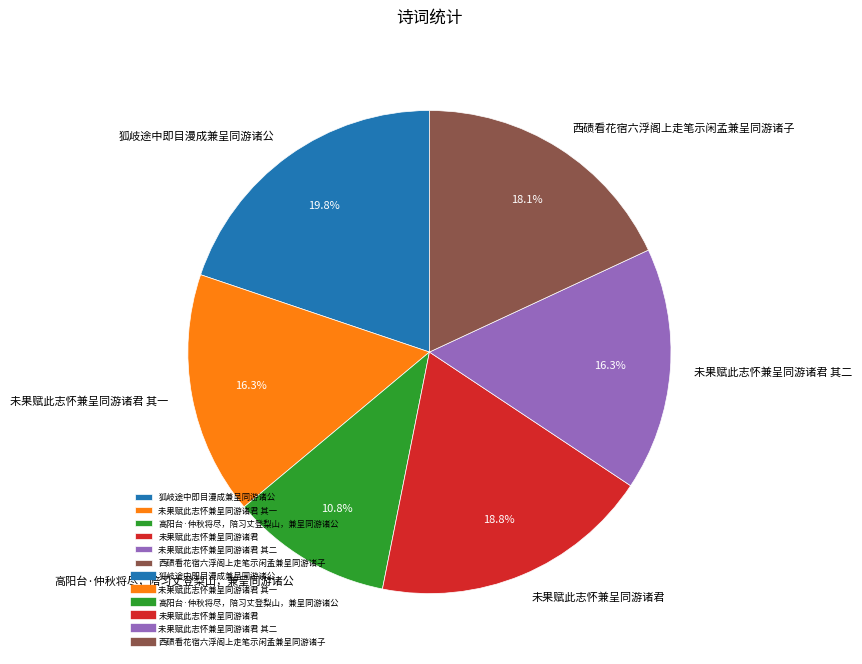

Is there any slice that represents more than half of the pie?

No